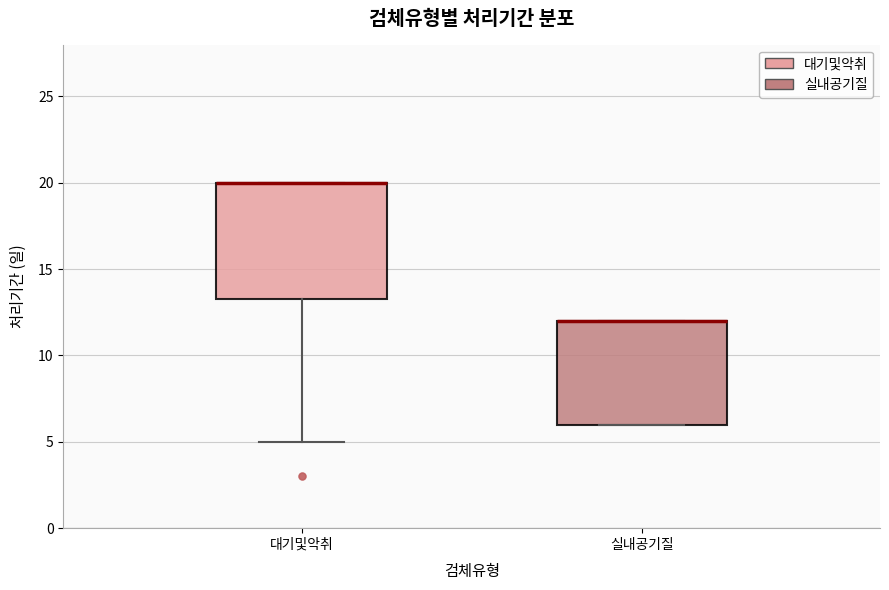

Where is the lower edge of the box for 대기및악취 on the y-axis? The values are not printed on the chart, so give them approximately, as read against the axis.

13.5